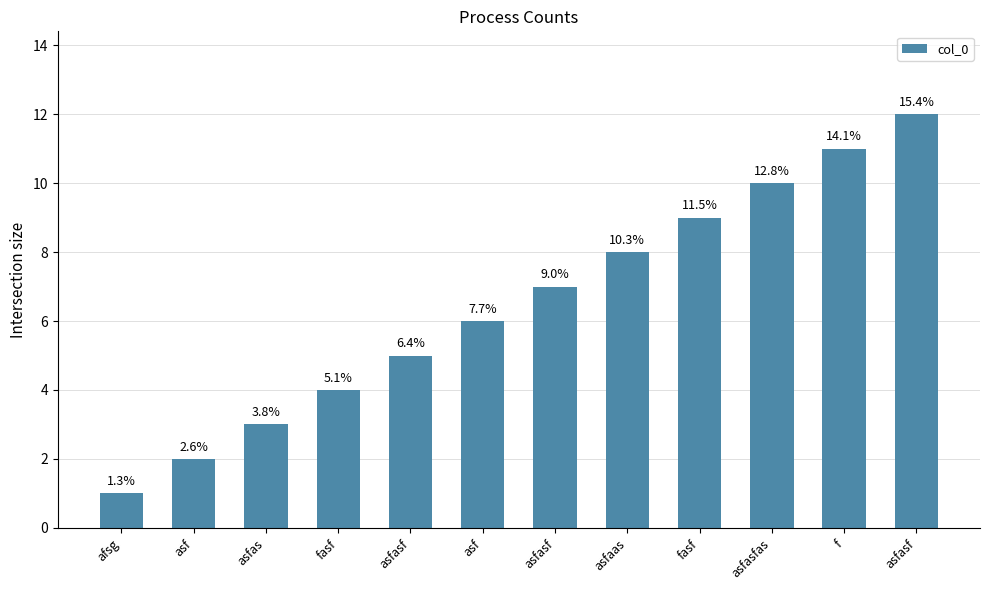

Does the chart contain any negative values?

No